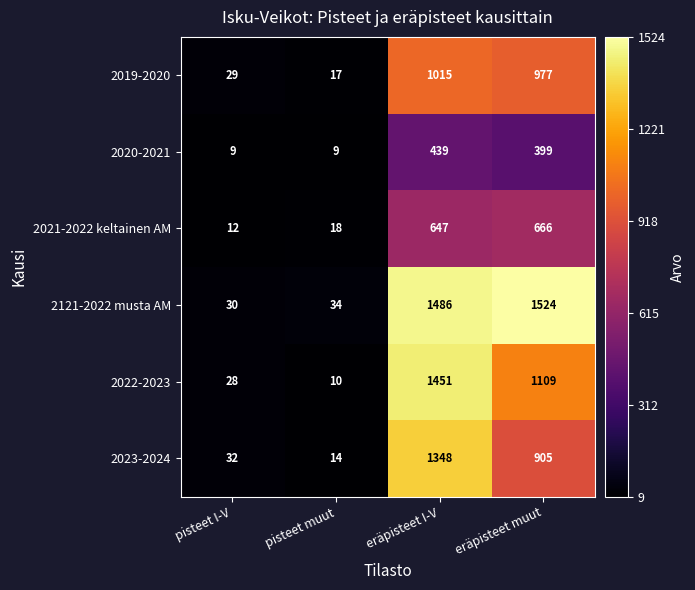

What is the sum of the 2021-2022 keltainen AM values at pisteet I-V and eräpisteet muut?

678